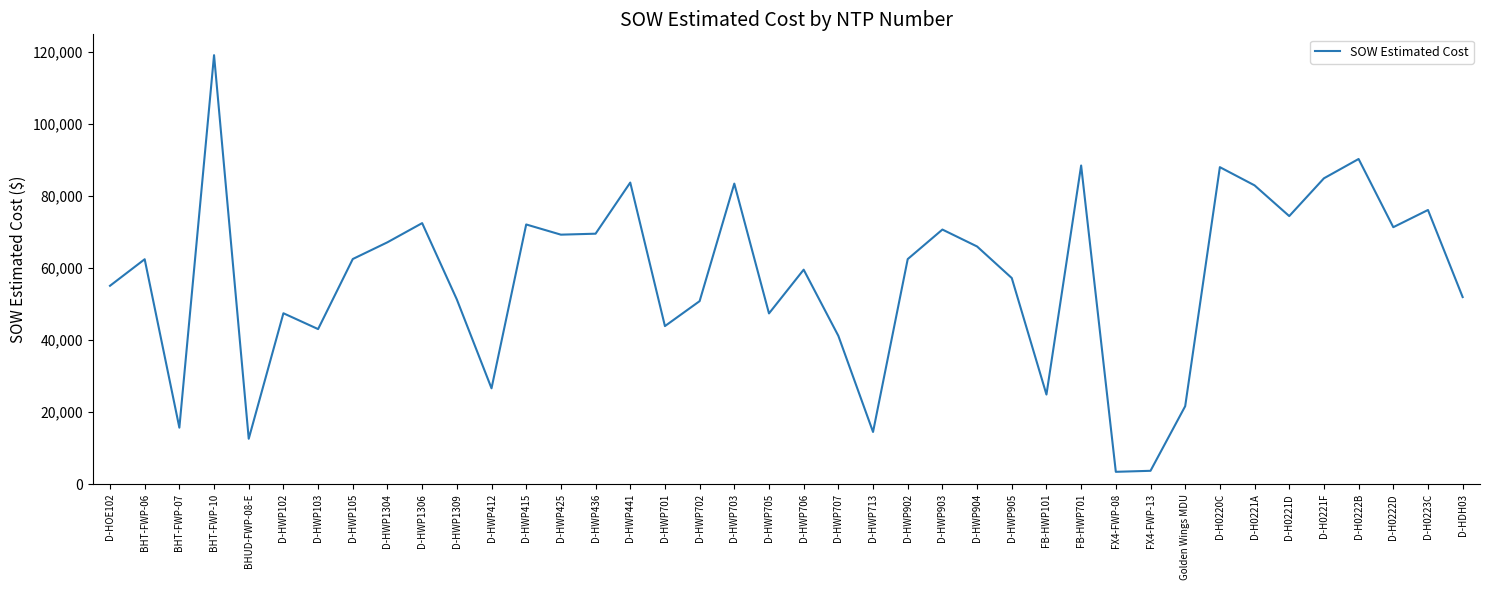

Count the number of categories in the chart.

40